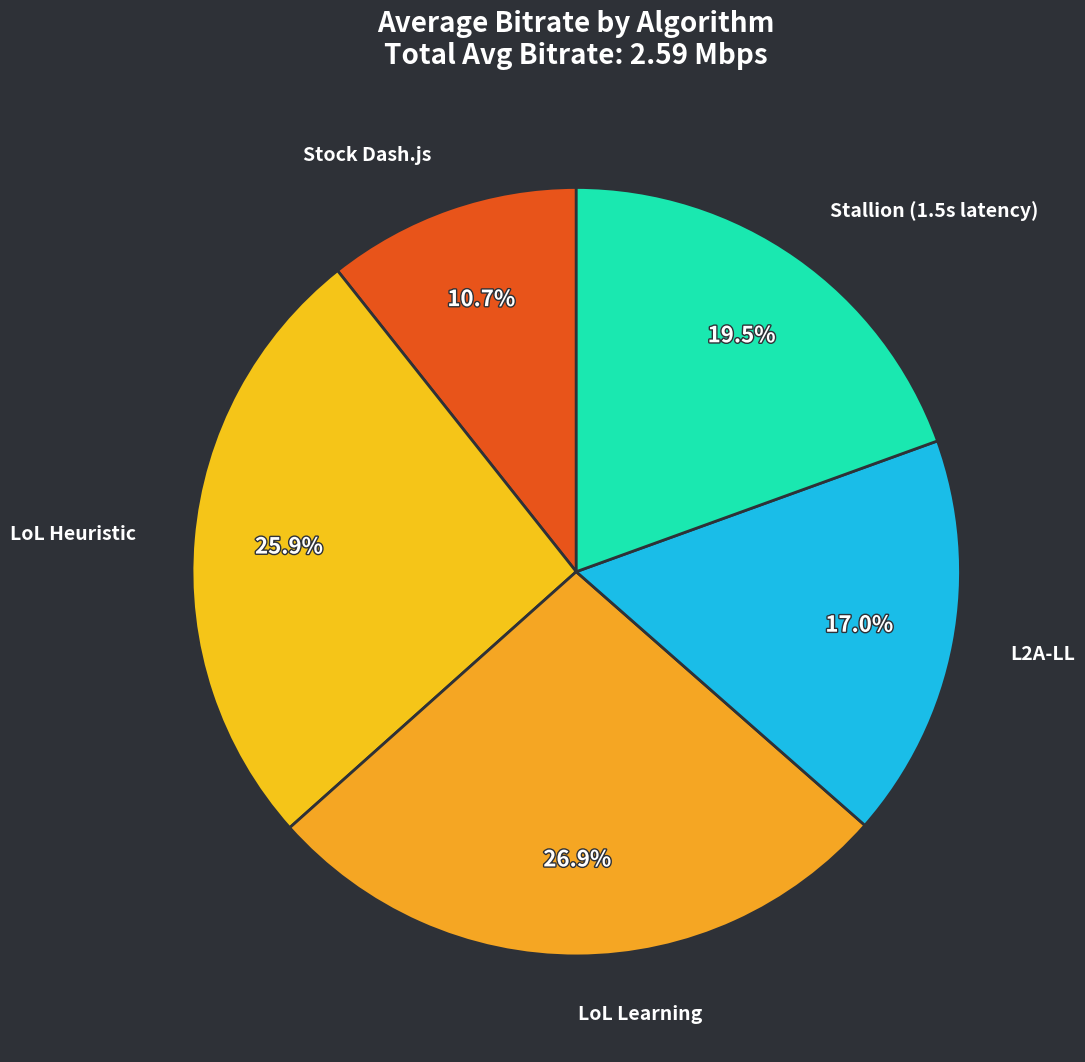

To the nearest percent, what is the difference between the largest and smallest slice percentages?

16%